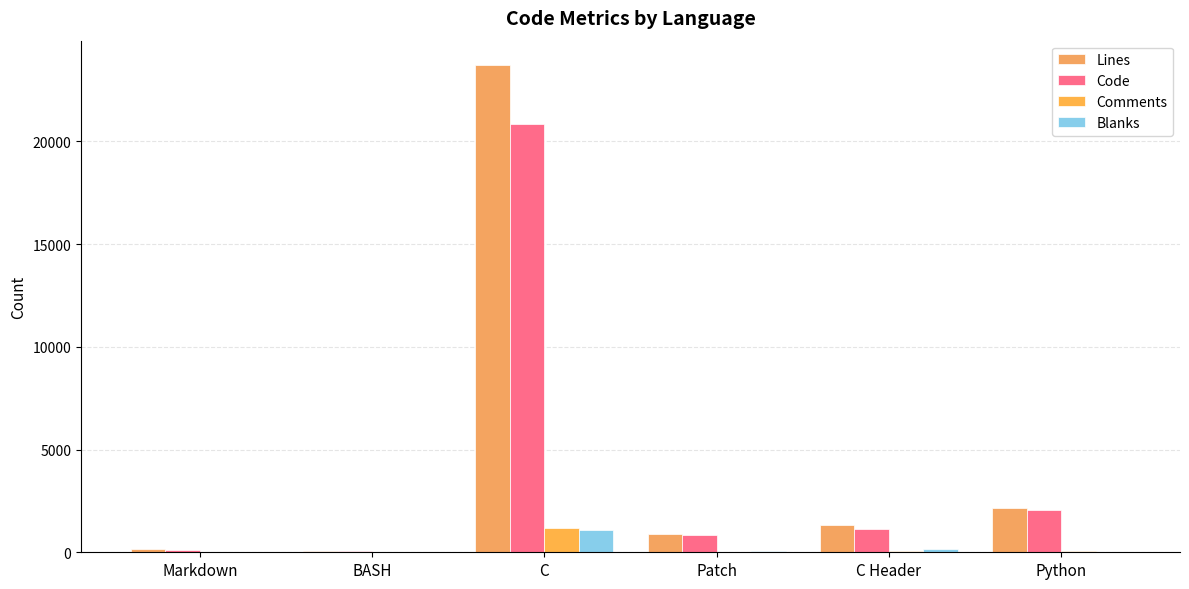

Does the chart contain stacked bars?

No